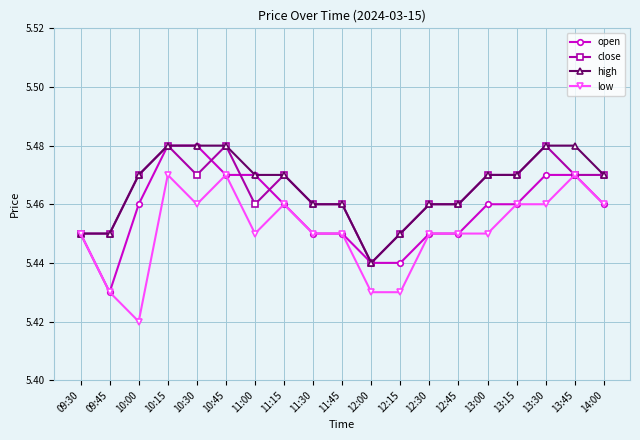

Which category has the lowest value in the close series?

12:00